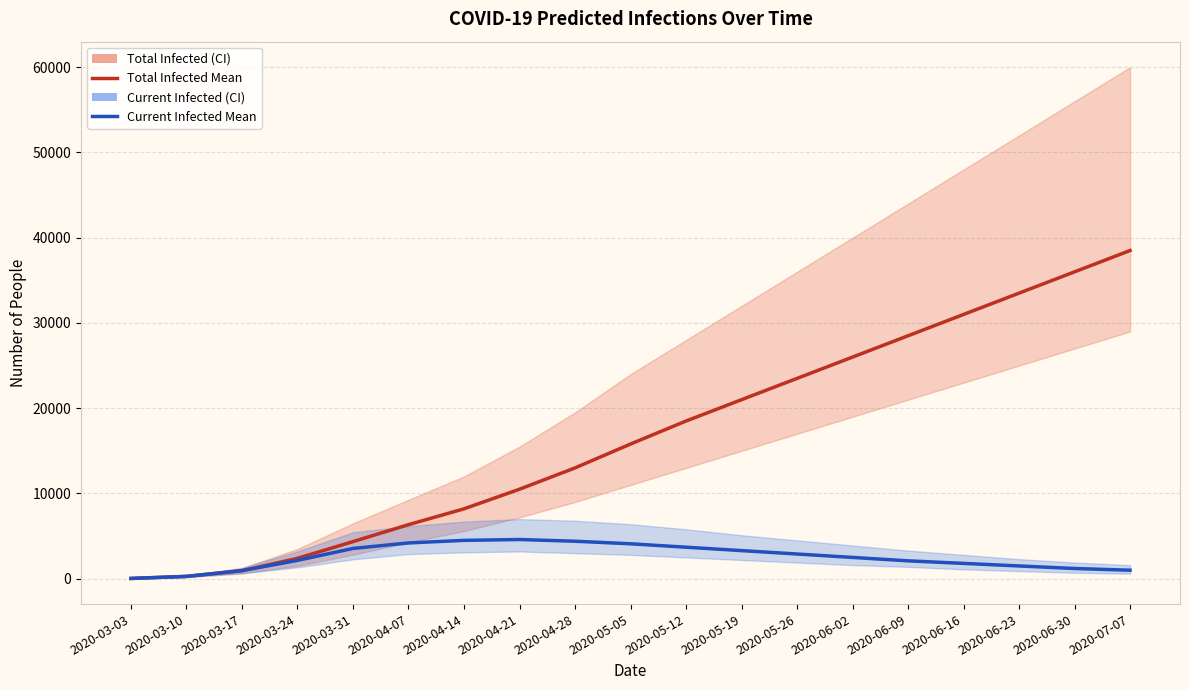

What is the difference between the maximum and minimum values in the predicted_current_infected_mean series?

4565